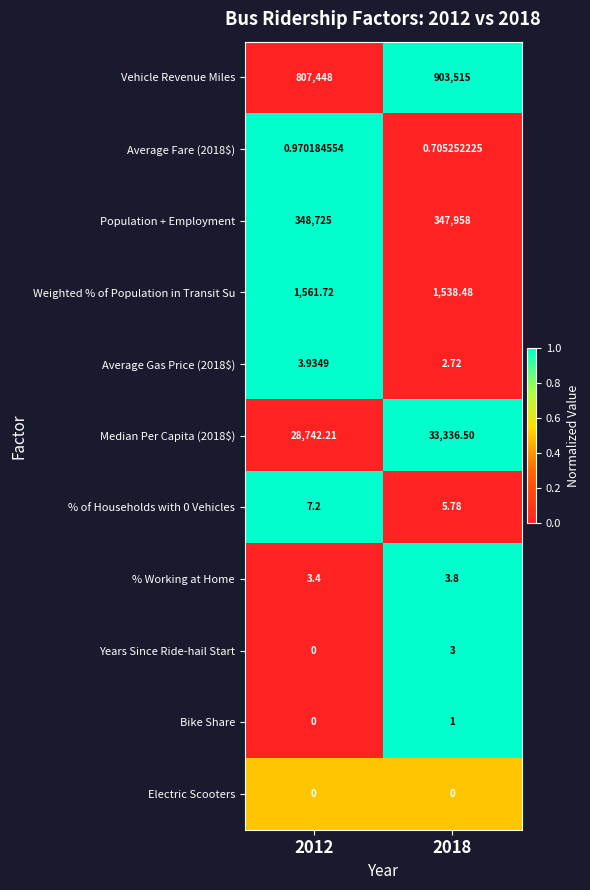

At how many categories does at least one series exceed 0?

2